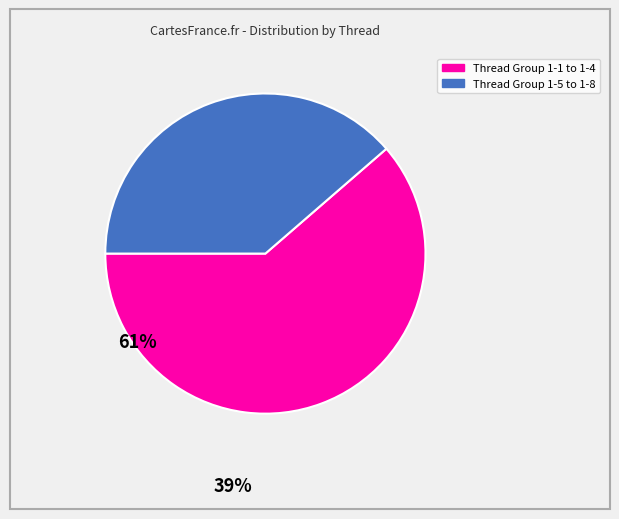

Does any single category account for the majority?

Yes